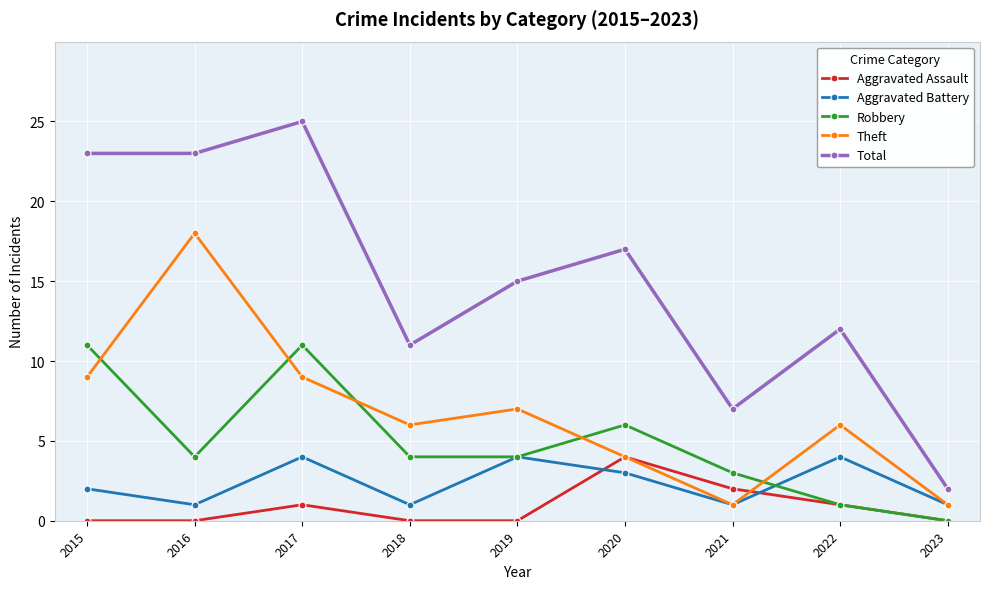

Where is the first local maximum for Aggravated Battery?

2017